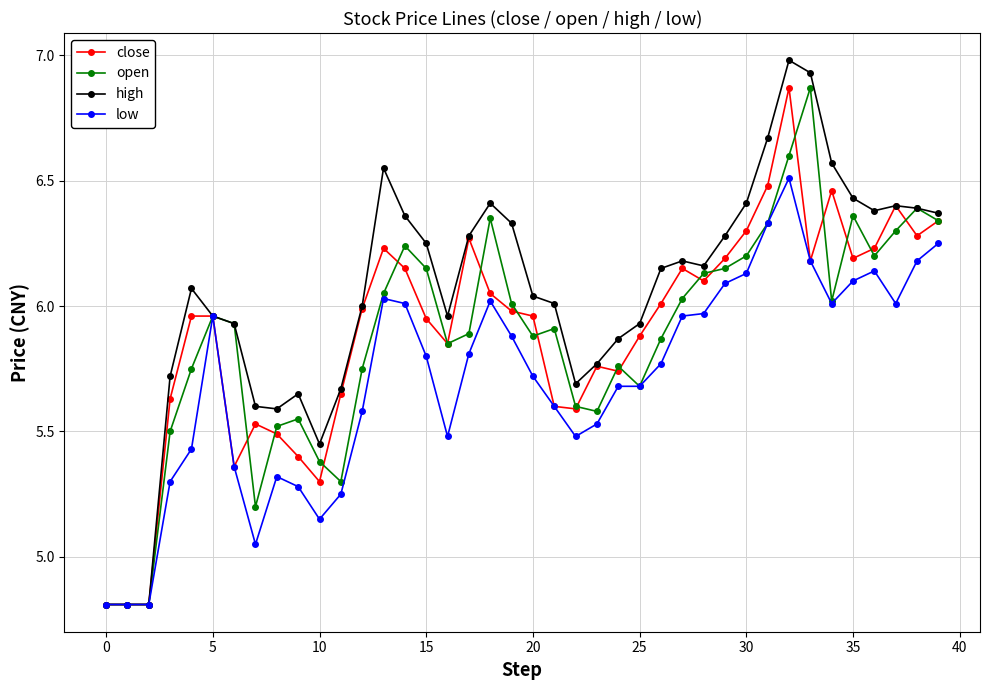

Does the chart display data point markers on the line(s)?

Yes